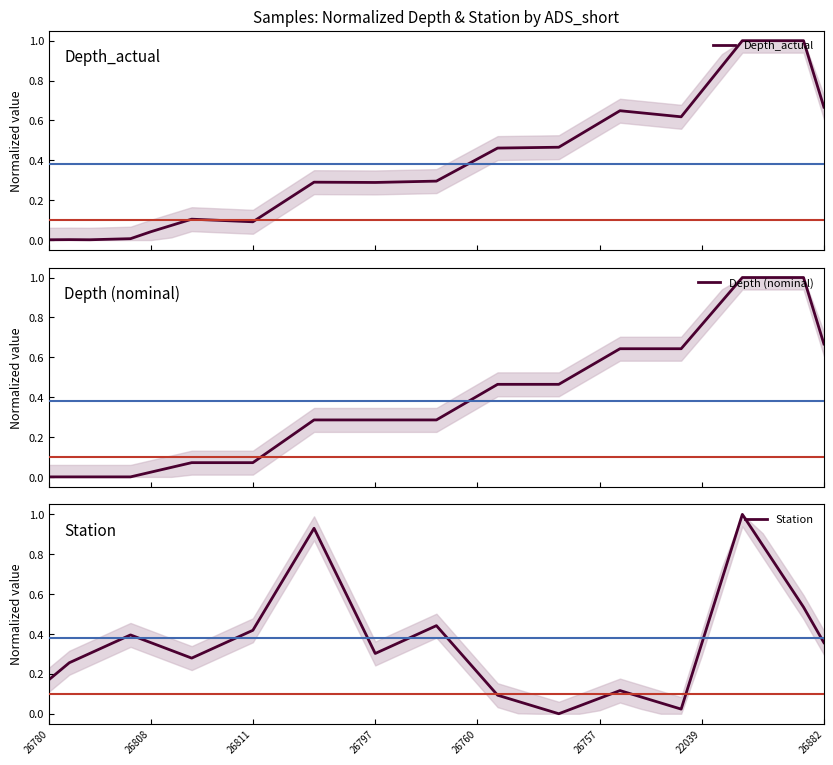

Which series ends up on top after the final intersection of Station and Depth (nominal)?

Depth (nominal)